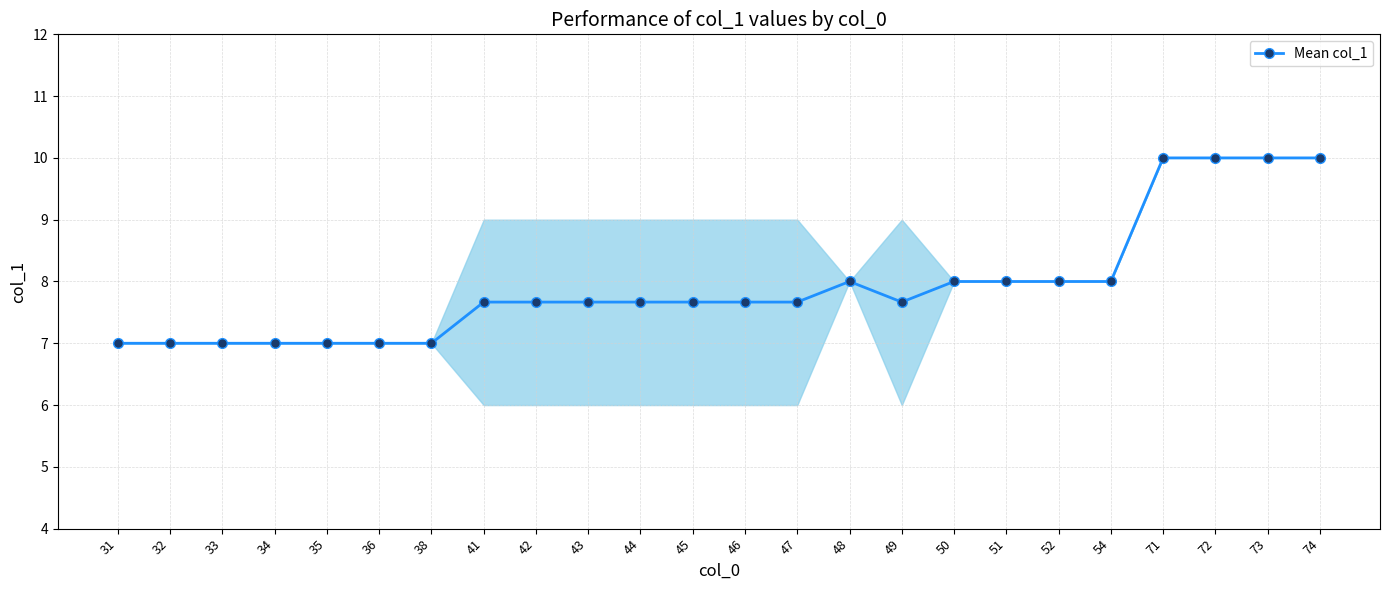

What is the smallest value displayed?

7.0